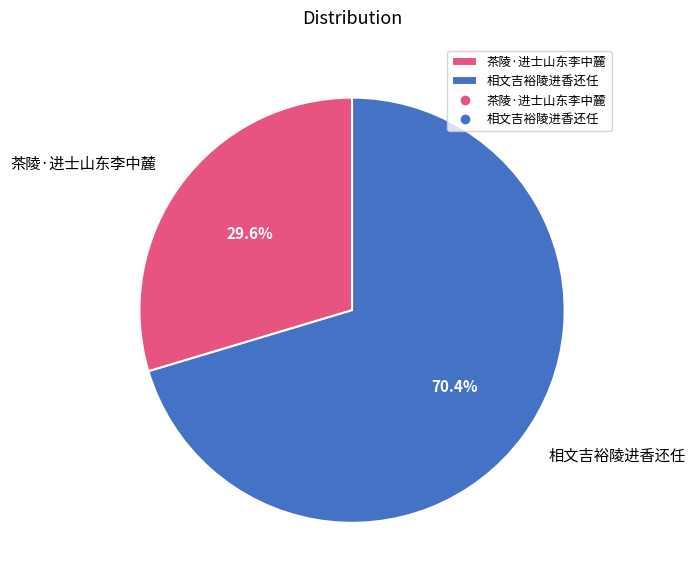

Rank the categories by value from highest to lowest.

相文吉裕陵进香还任, 茶陵·进士山东李中麓